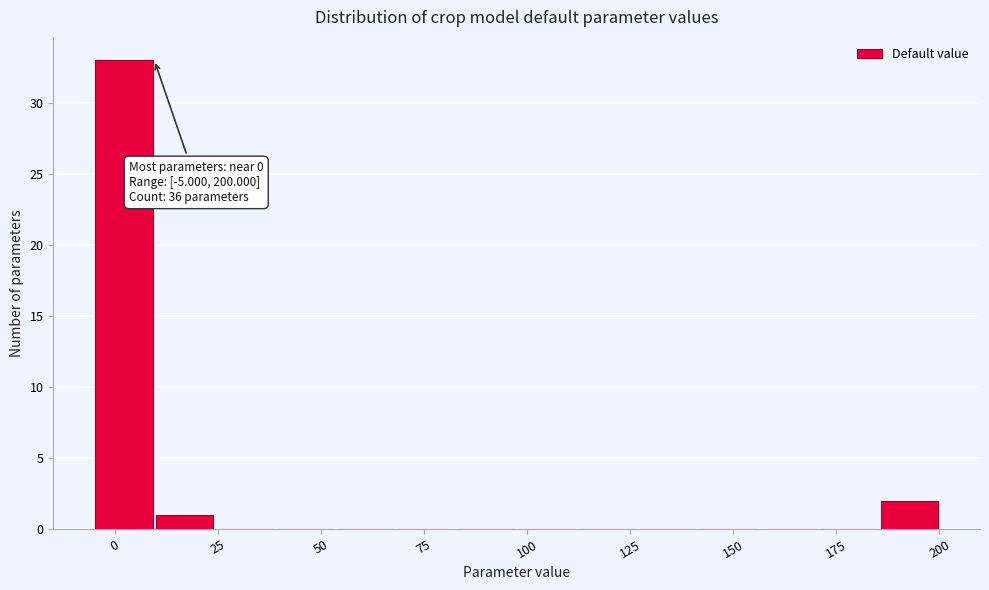

Read against the x-axis, roughly where is the centre of the tallest bar?

0